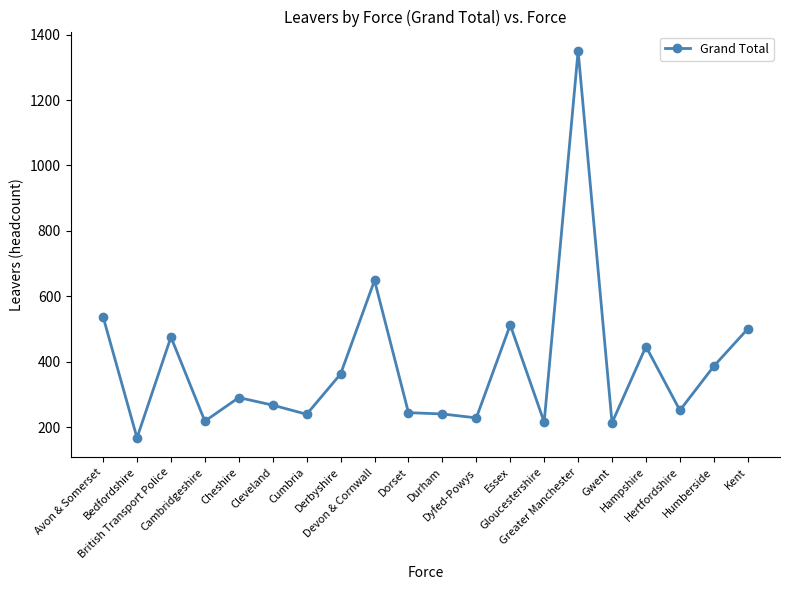

Which label corresponds to the smallest value in the chart?

Bedfordshire